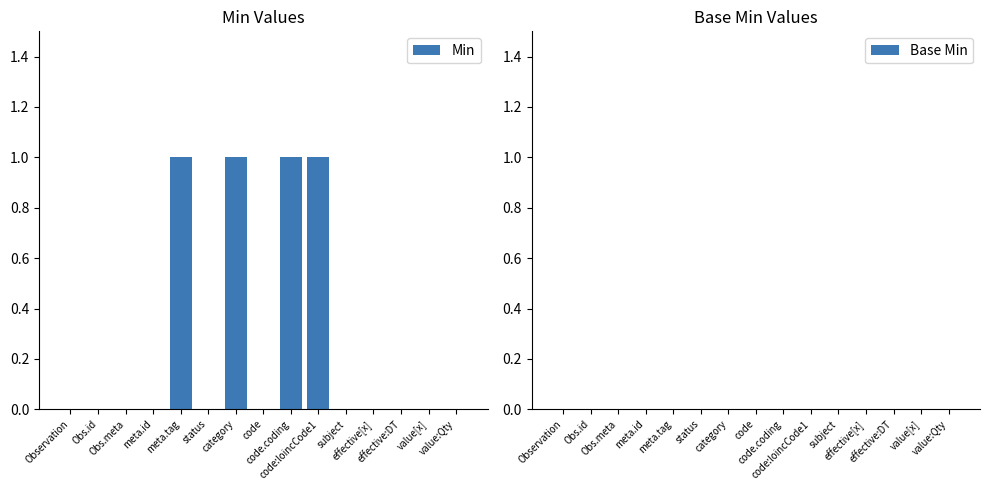

Are the bars horizontal?

No